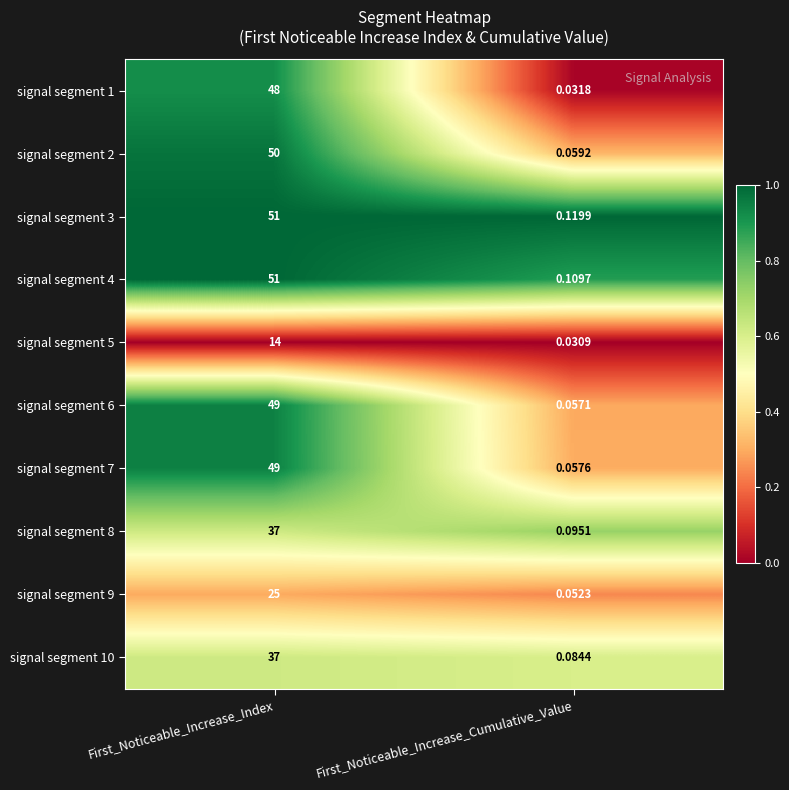

List the labels in order of signal segment 9 value, smallest first.

First_Noticeable_Increase_Cumulative_Value, First_Noticeable_Increase_Index